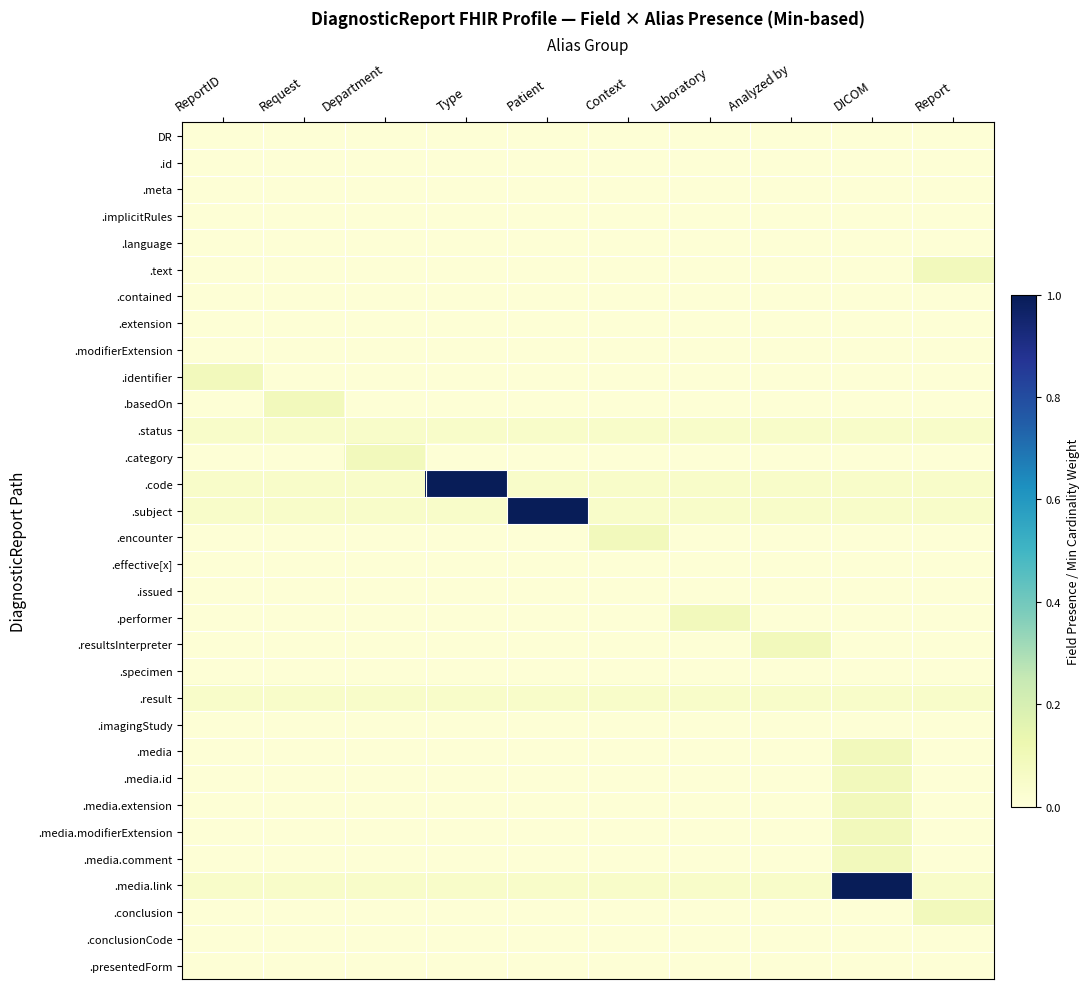

Rank the series by their maximum value, from lowest to highest.

DR, .id, .meta, .implicitRules, .language, .contained, .extension, .modifierExtension, .effective[x], .issued, .specimen, .imagingStudy, .conclusionCode, .presentedForm, .status, .result, .text, .identifier, .basedOn, .category, .encounter, .performer, .resultsInterpreter, .media, .media.id, .media.extension, .media.modifierExtension, .media.comment, .conclusion, .code, .subject, .media.link